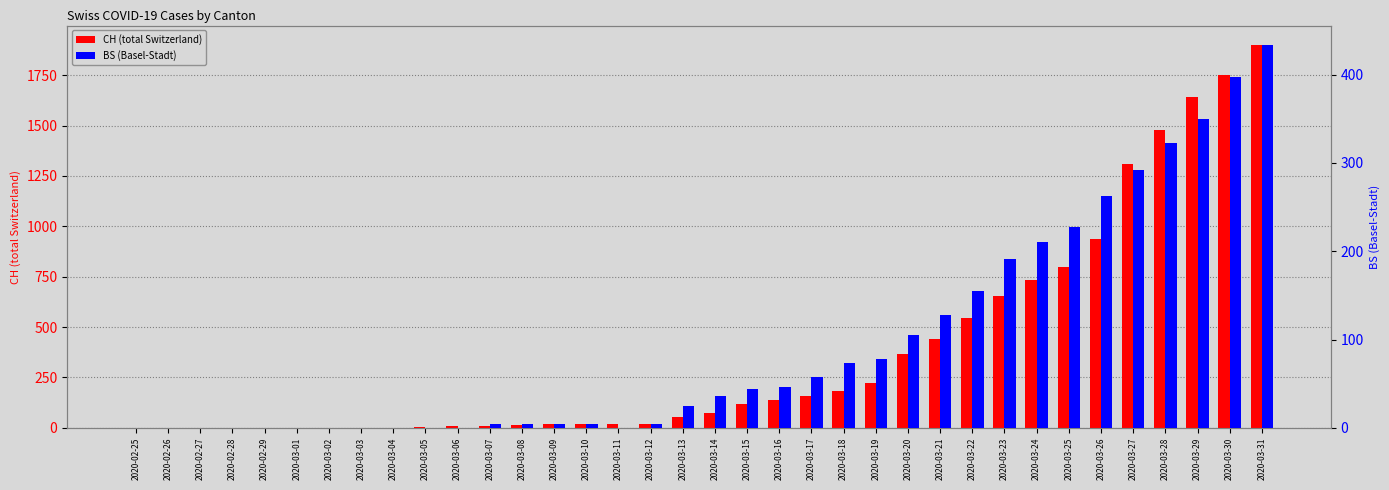

What is the value of the CH bar at the 20th from the left?

119